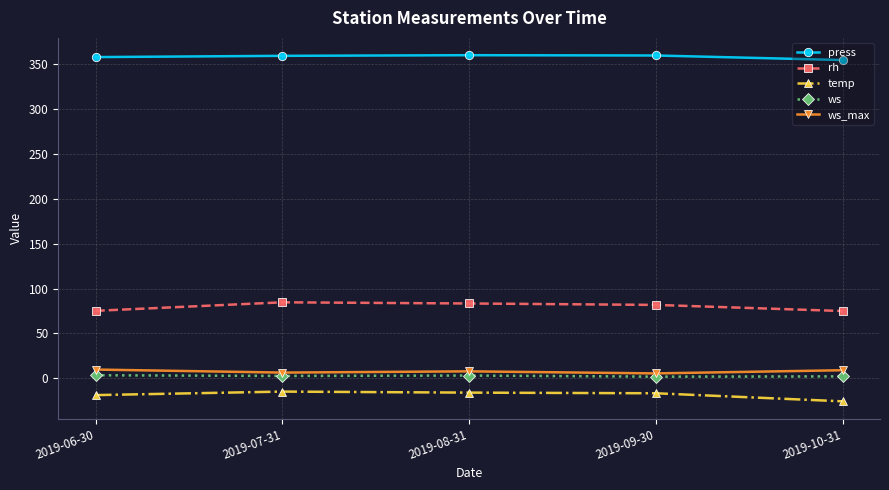

True or false: ws_max has a value of 8.9 at 2019-10-31.

True